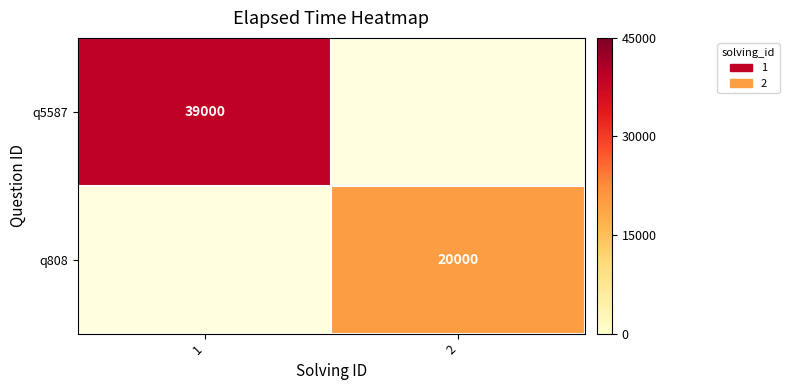

The value of q808 at 2 is 20000. True or false?

True